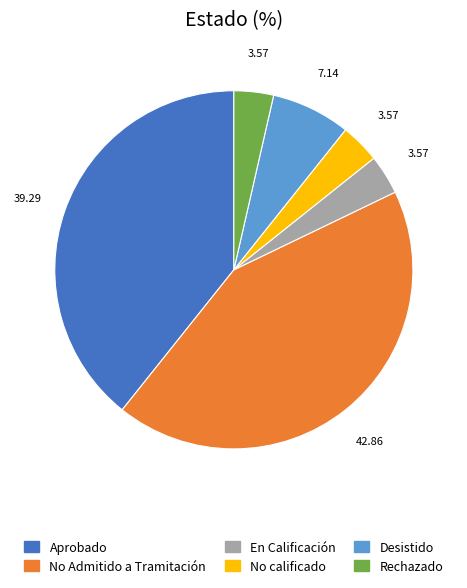

The Rechazado slice represents 10% of the pie. True or false?

False